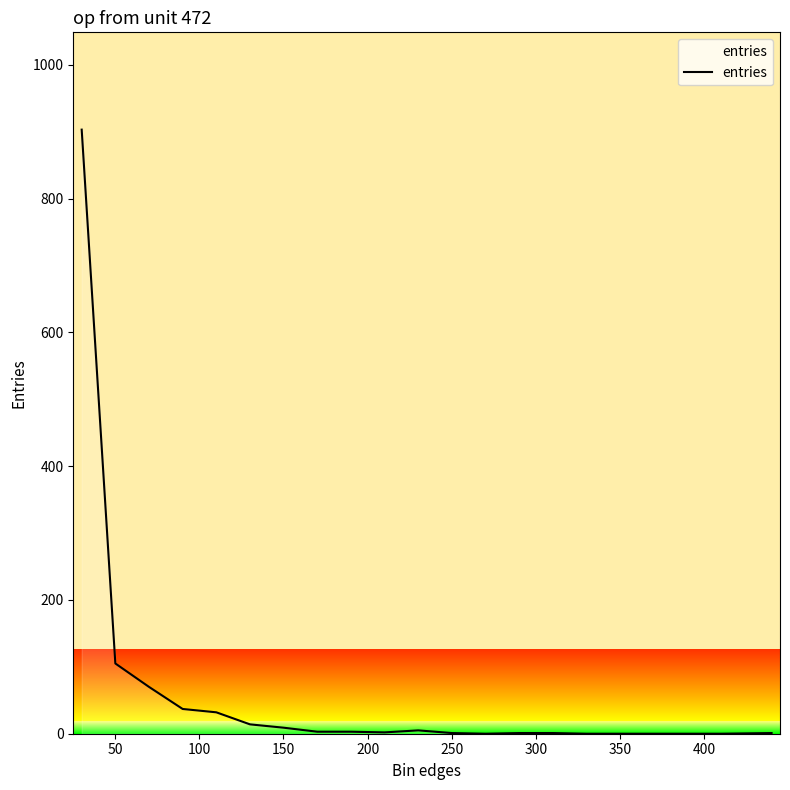

What is the greatest value displayed?

903